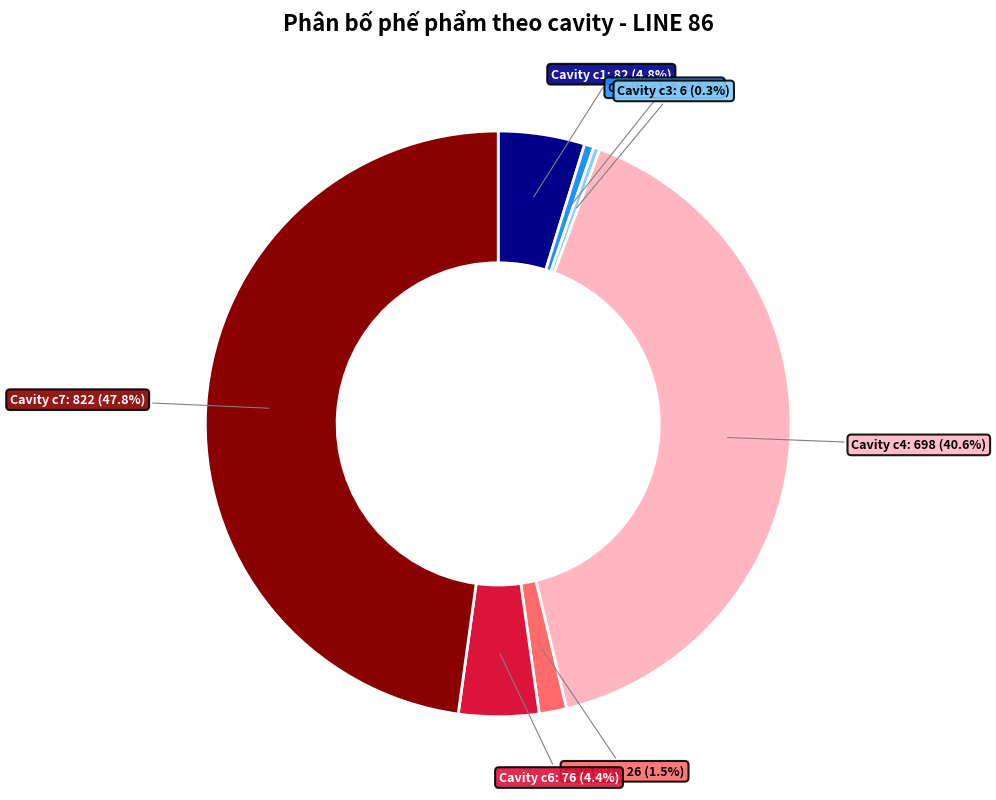

Does any single category account for the majority?

No